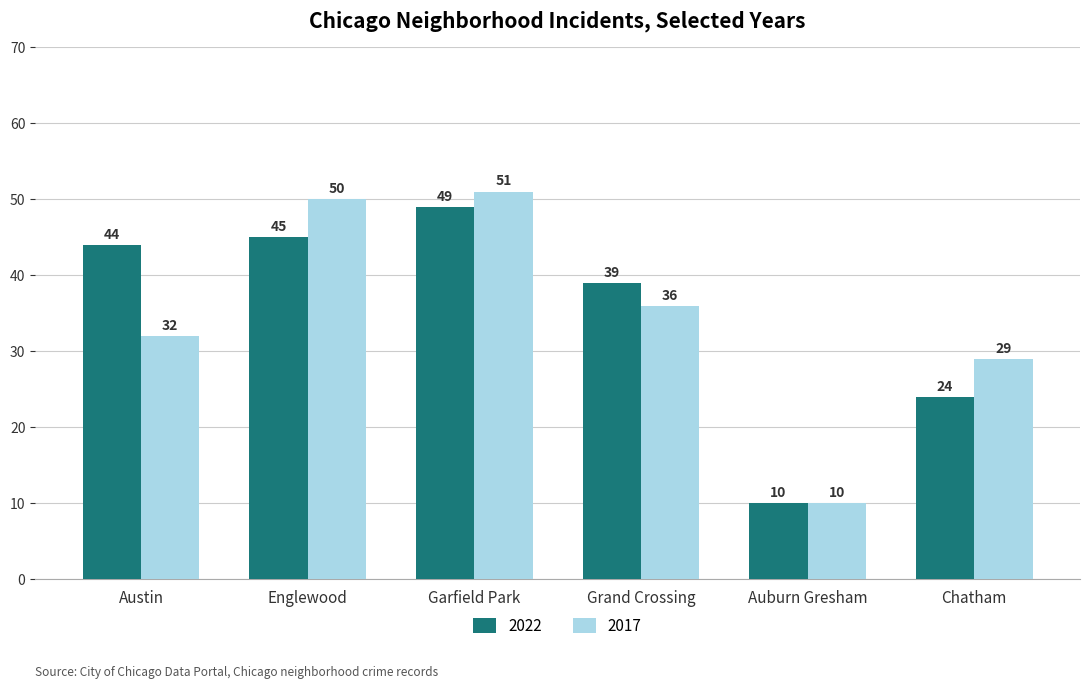

What is the label of the 6th bar from the left?

Chatham